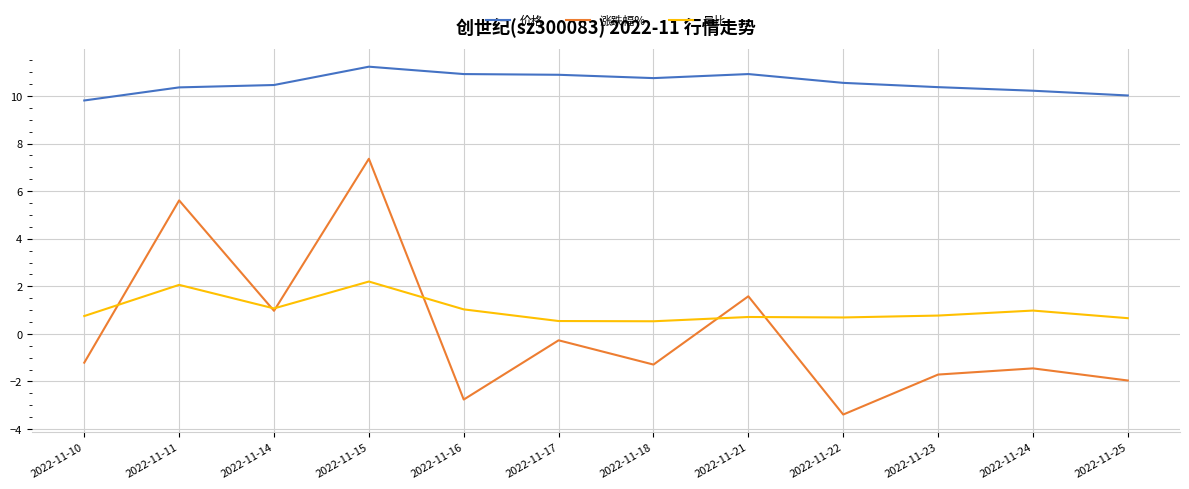

At 2022-11-22, list the series in order from smallest to largest.

涨跌幅%, 量比, 价格